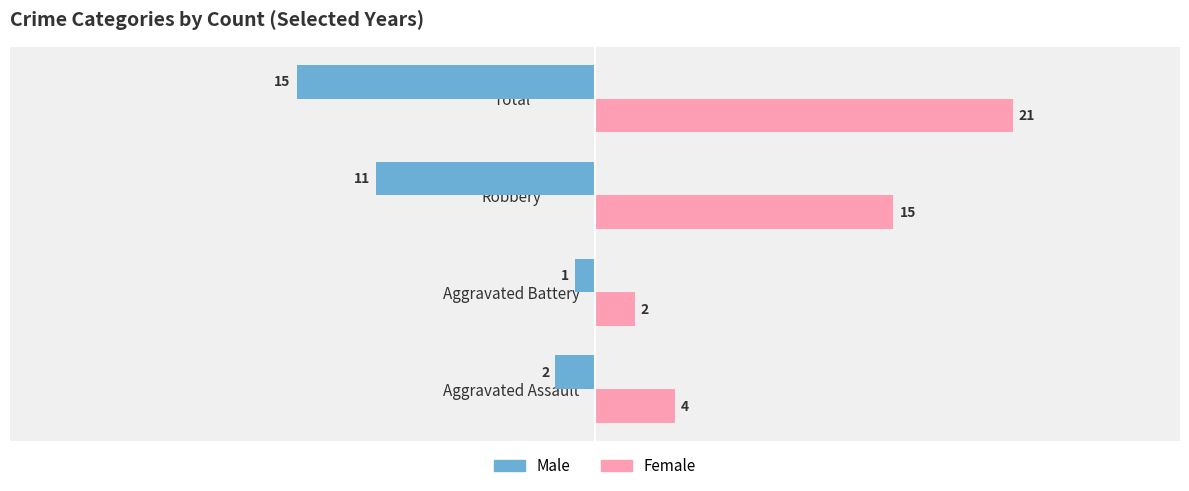

List the series in order of their overall mean, lowest first.

Male, Female